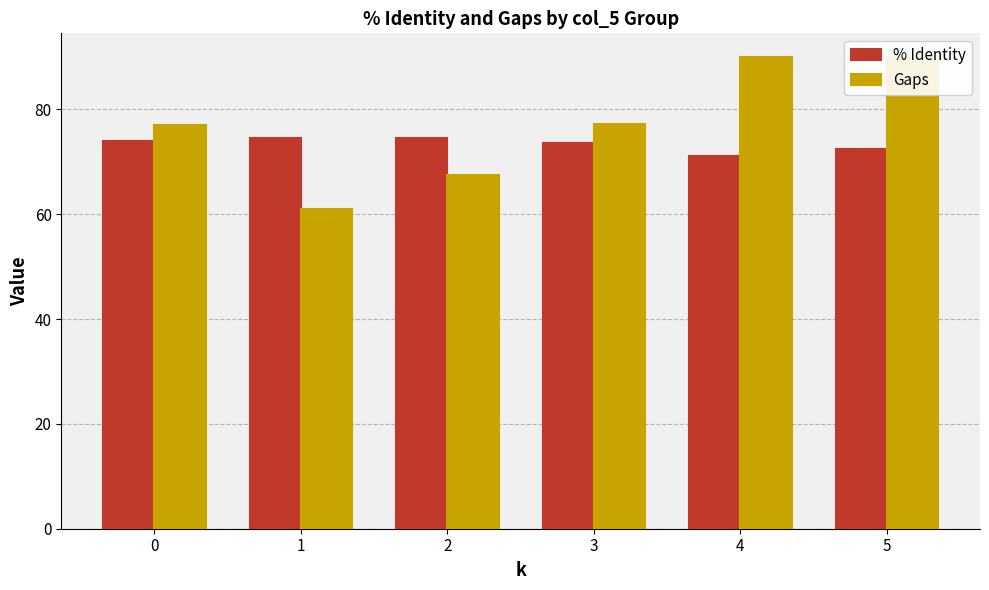

Where does the Gaps series first go above 77?

3